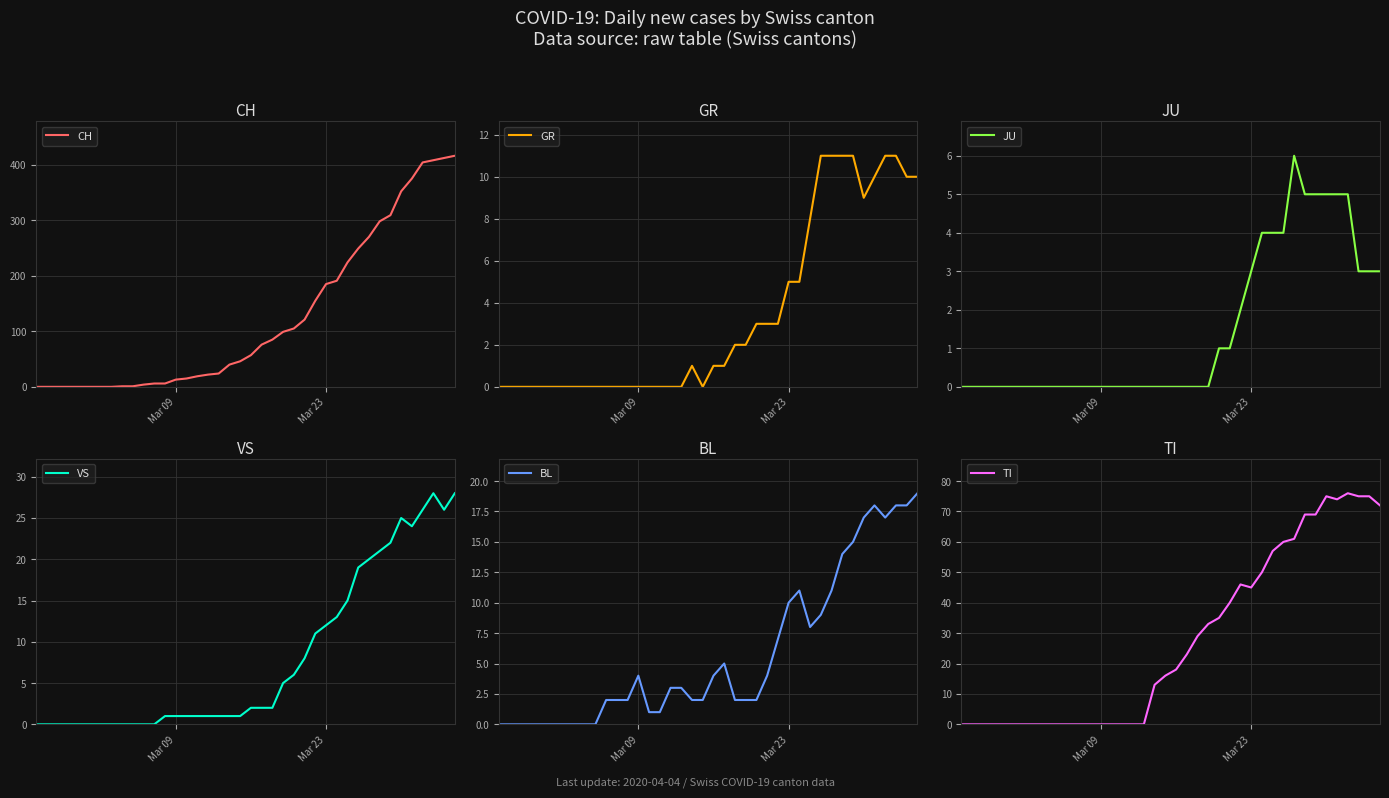

How many interior local peaks does the TI series have?

3